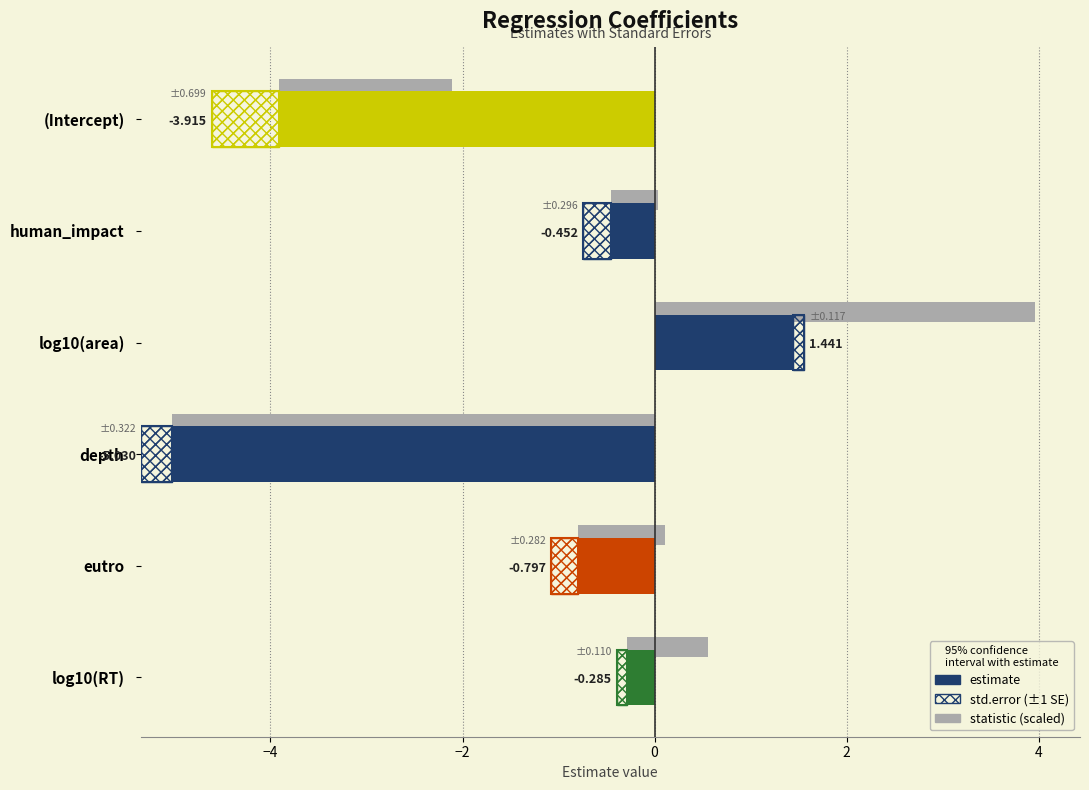

What is the difference between the statistic (scaled) values at eutro and log10(RT)?

0.1